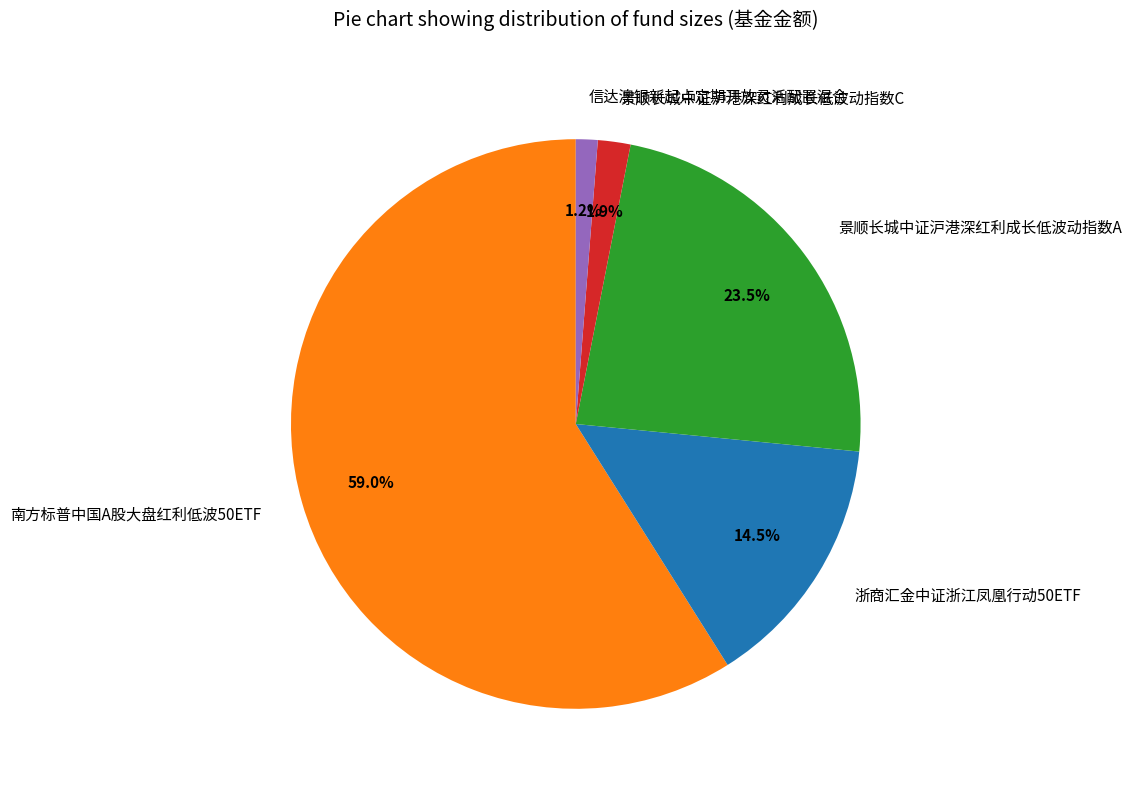

Rank the categories by value from highest to lowest.

南方标普中国A股大盘红利低波50ETF, 景顺长城中证沪港深红利成长低波动指数A, 浙商汇金中证浙江凤凰行动50ETF, 景顺长城中证沪港深红利成长低波动指数C, 信达澳银新起点定期开放灵活配置混合